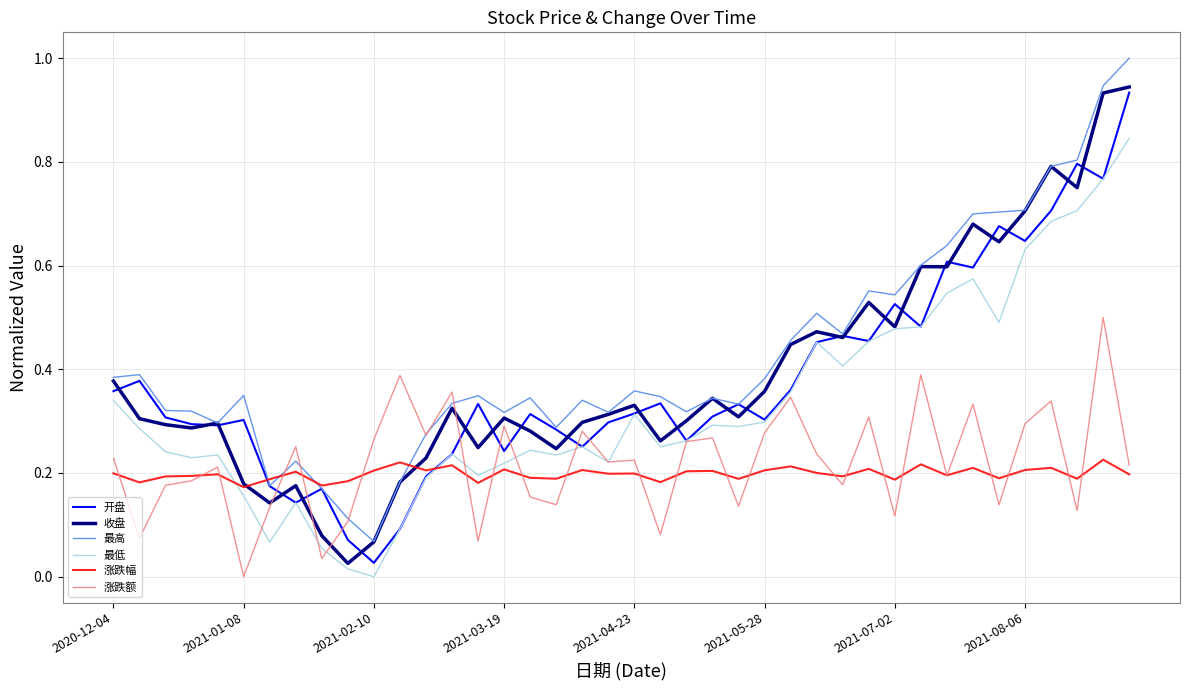

True or false: 最高 and 最低 intersect in this chart.

False